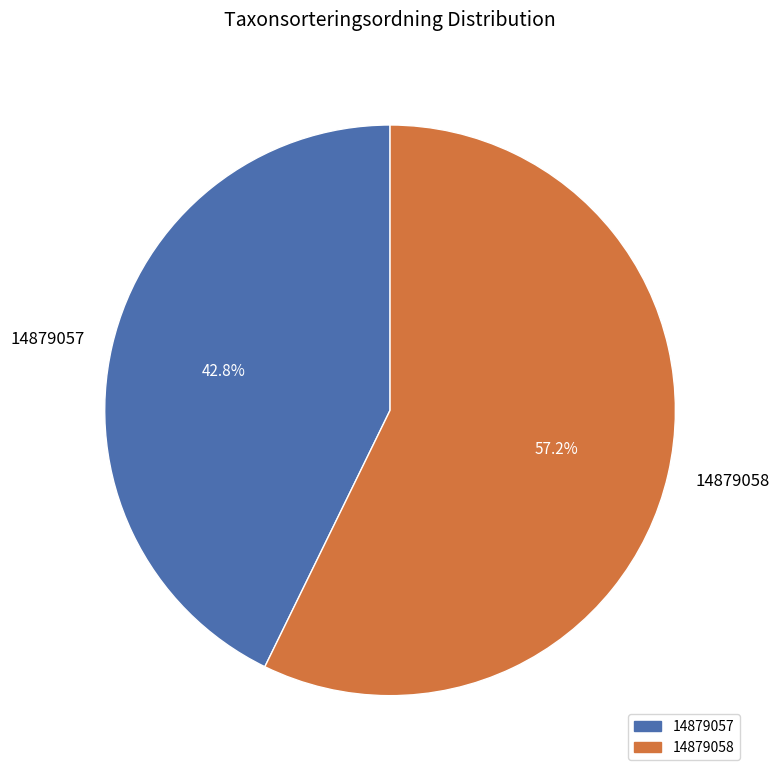

Does 14879057 account for over 50% of the chart?

No